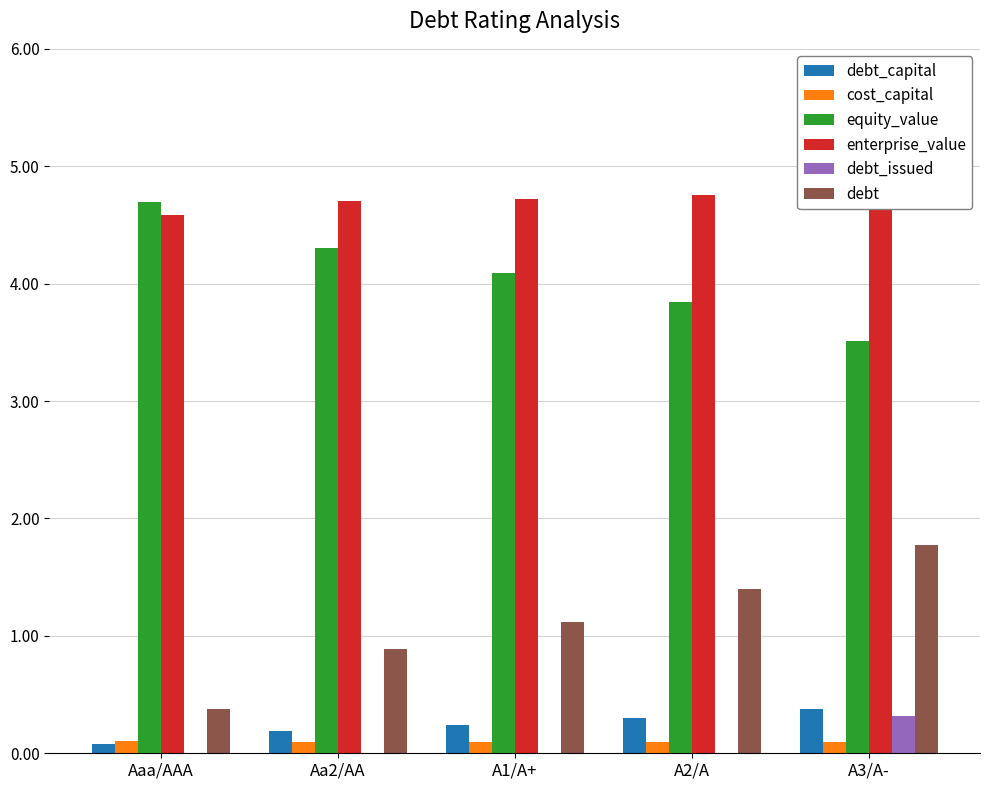

Is the value of cost_capital at A3/A- greater than the value of debt_issued at Aaa/AAA?

Yes